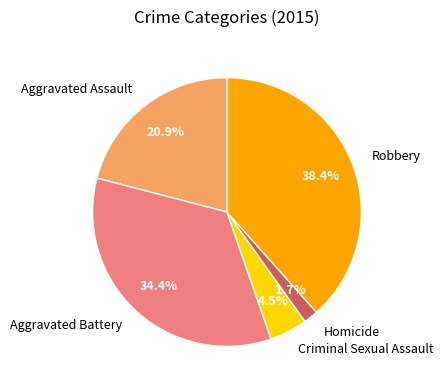

Between Aggravated Assault and Homicide, which is larger?

Aggravated Assault